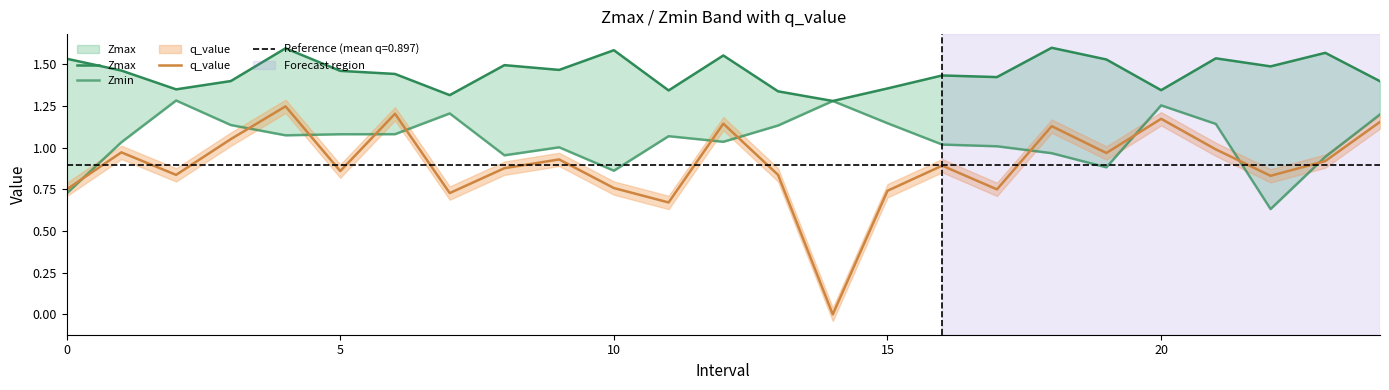

Which series has the largest total across all categories?

Zmax